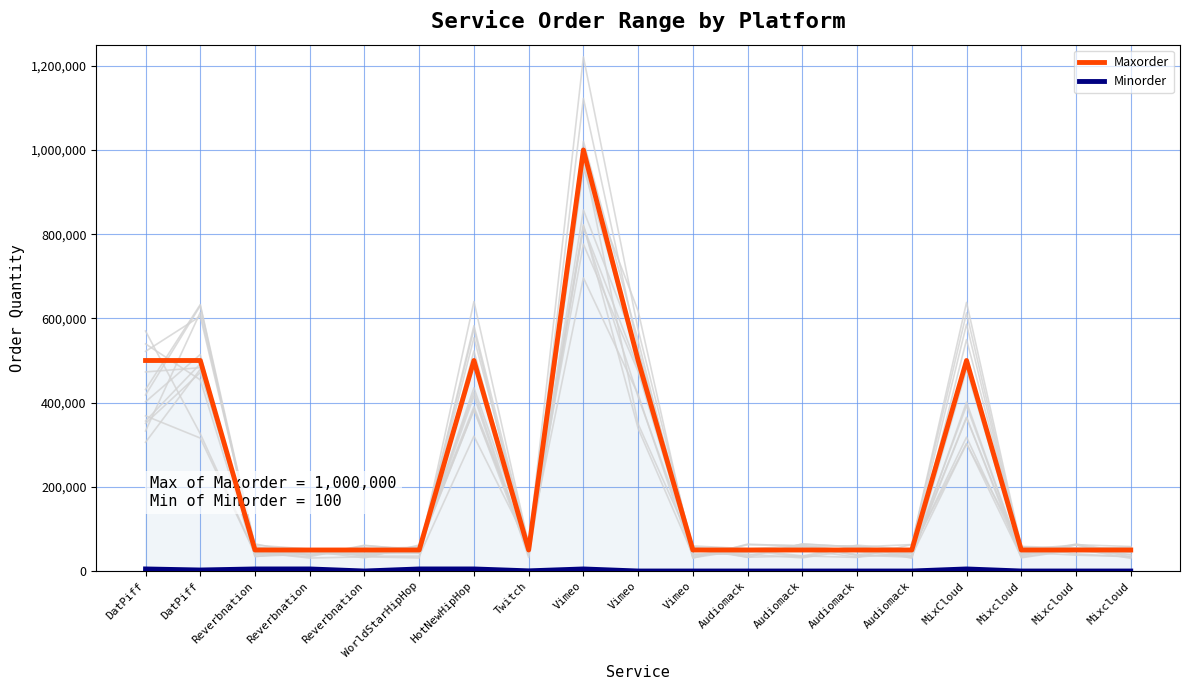

Reading left to right, transcribe all the data shown in this chart.

Maxorder: DatPiff=500000	DatPiff=500000	Reverbnation=50000	Reverbnation=50000	Reverbnation=50000	WorldStarHipHop=50000	HotNewHipHop=500000	Twitch=50000	Vimeo=1000000	Vimeo=500000	Vimeo=50000	Audiomack=50000	Audiomack=50000	Audiomack=50000	Audiomack=50000	MixCloud=500000	Mixcloud=50000	Mixcloud=50000	Mixcloud=50000
Minorder: DatPiff=5000	DatPiff=2500	Reverbnation=5000	Reverbnation=5000	Reverbnation=100	WorldStarHipHop=5000	HotNewHipHop=5000	Twitch=500	Vimeo=5000	Vimeo=100	Vimeo=100	Audiomack=100	Audiomack=100	Audiomack=100	Audiomack=100	MixCloud=5000	Mixcloud=100	Mixcloud=100	Mixcloud=100